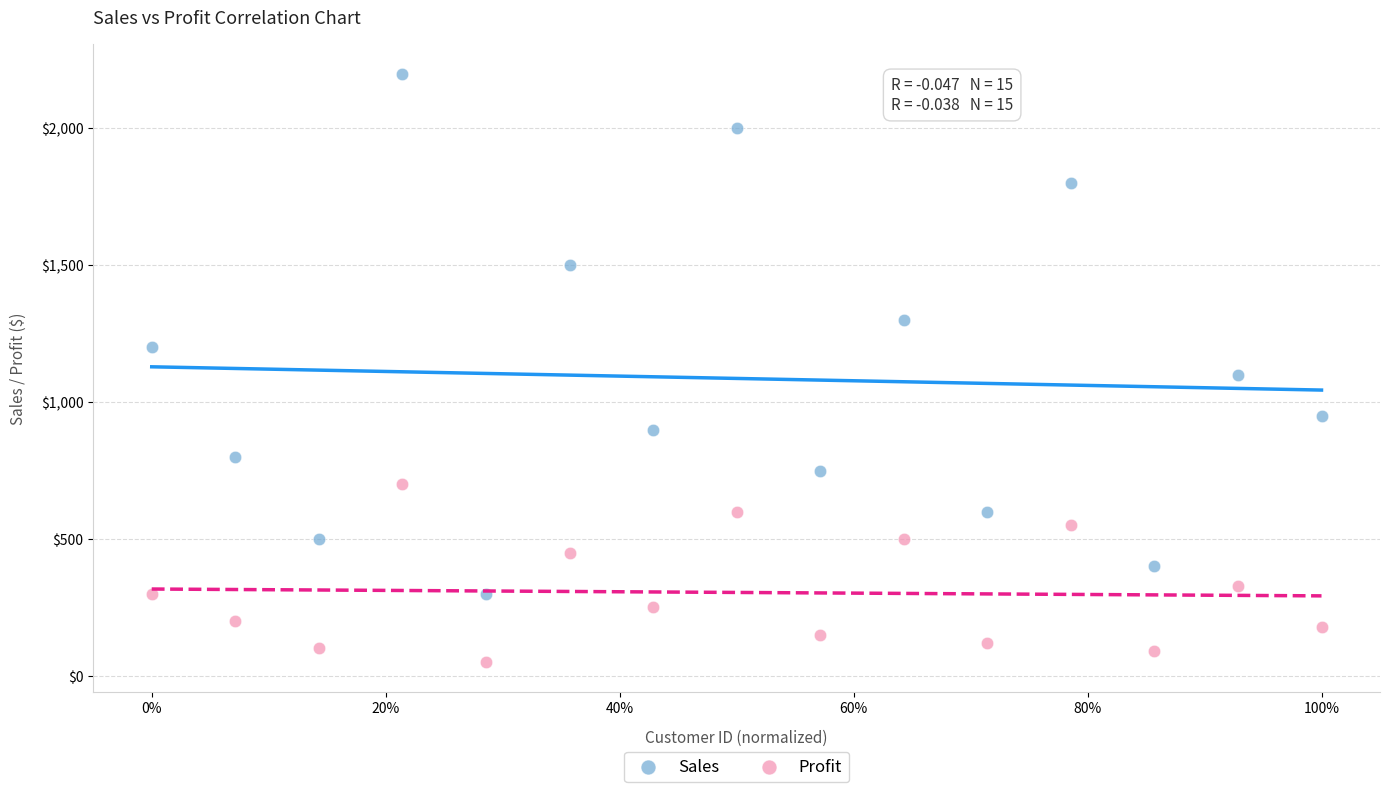

Which series reaches the maximum Y coordinate?

Sales